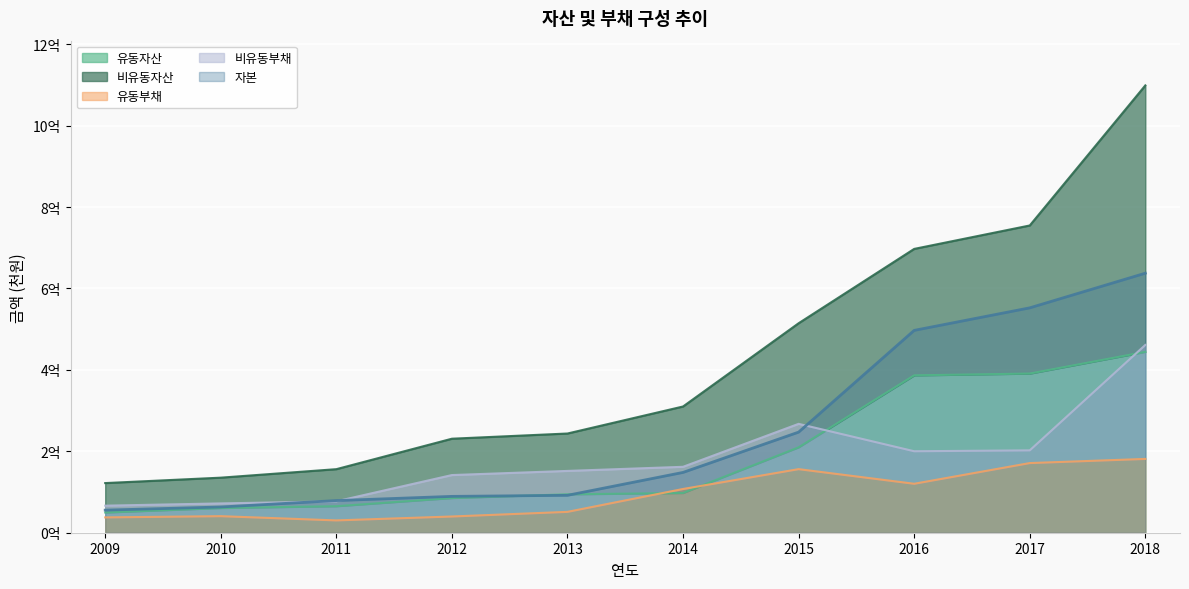

Which category has the lowest value in the 유동자산 series?

2009